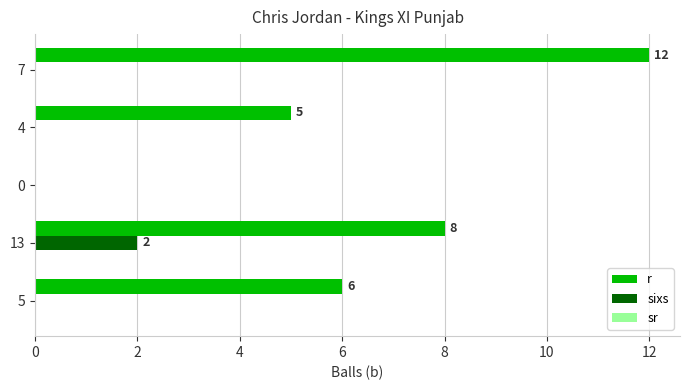

How many values in the sixs series exceed 0?

1